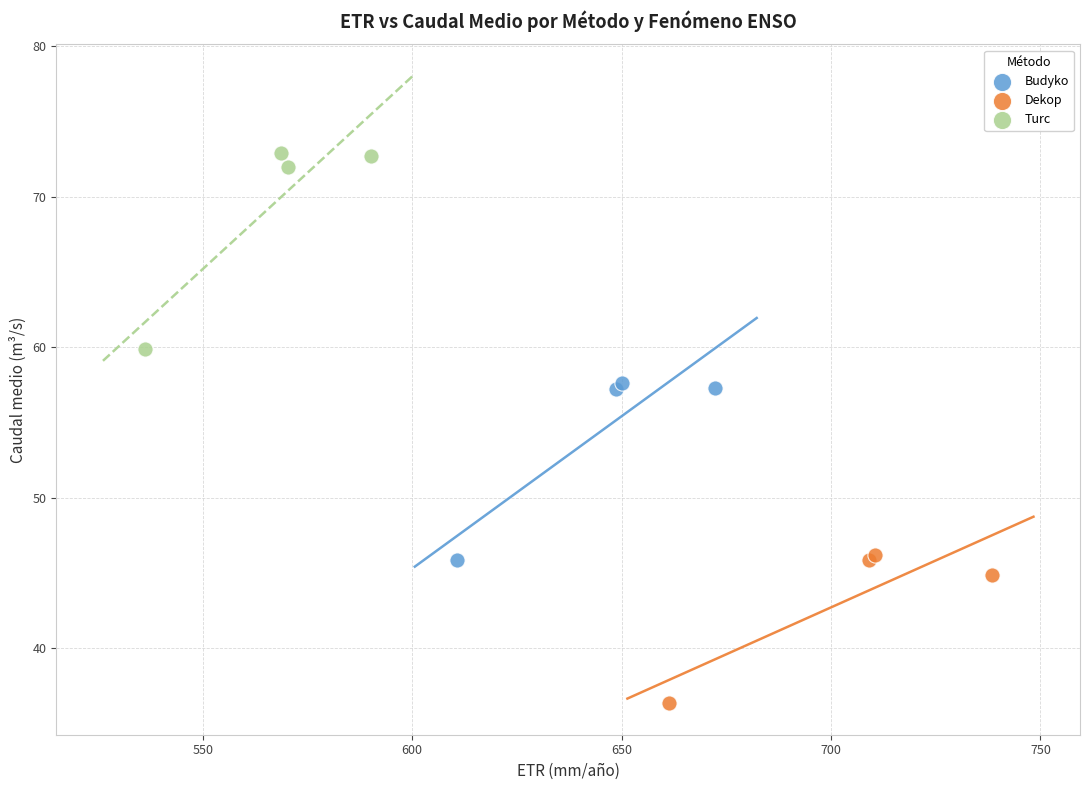

Which series contains the lowest Y value?

Dekop